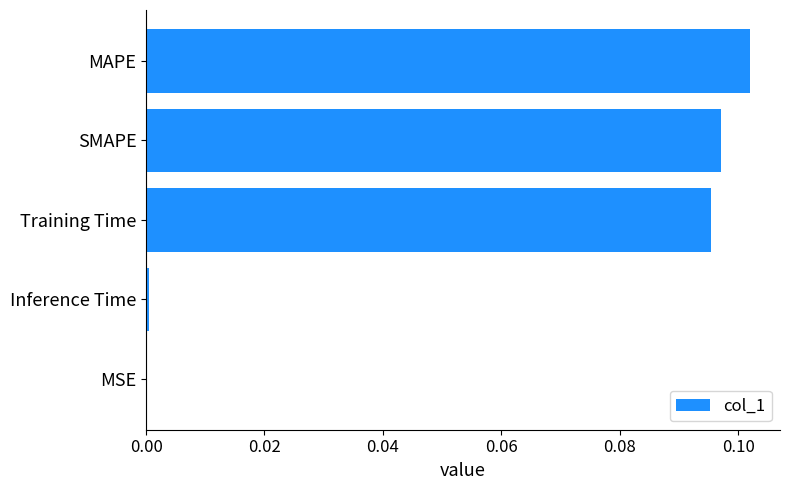

Does the chart contain stacked bars?

No